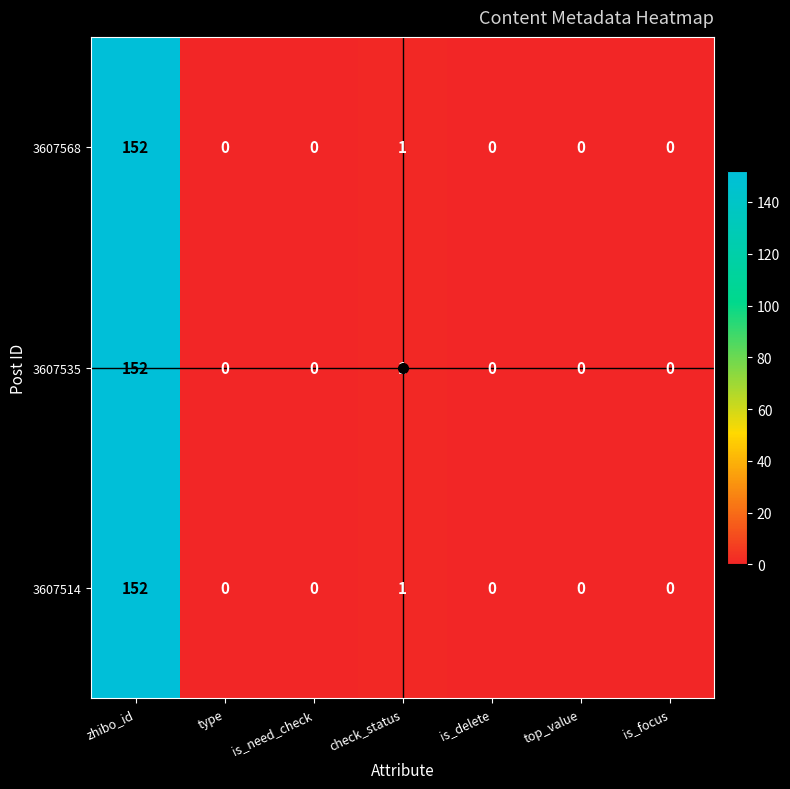

How many data points in 3607568 are above 0?

2